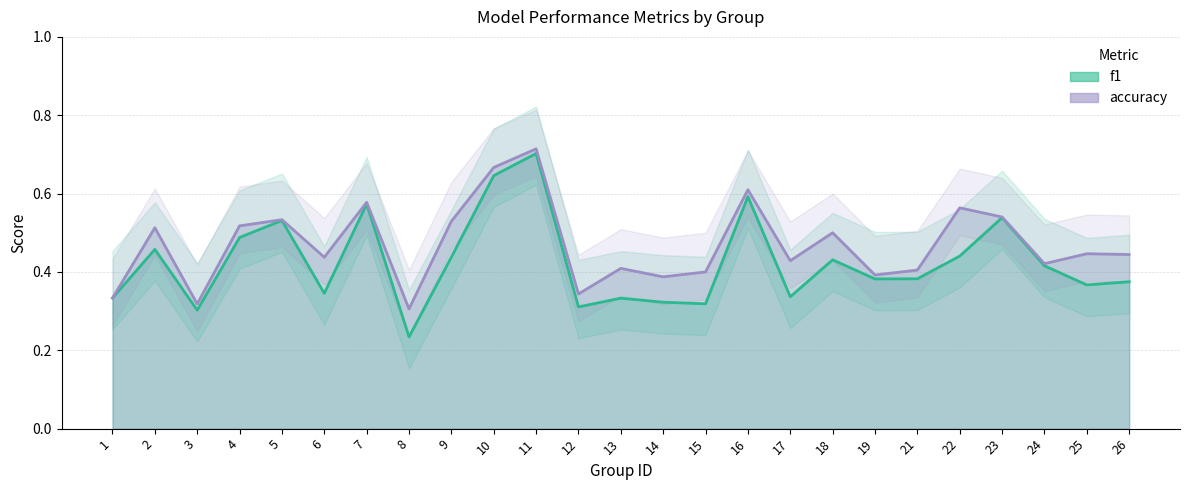

At which label does accuracy reach its peak?

11